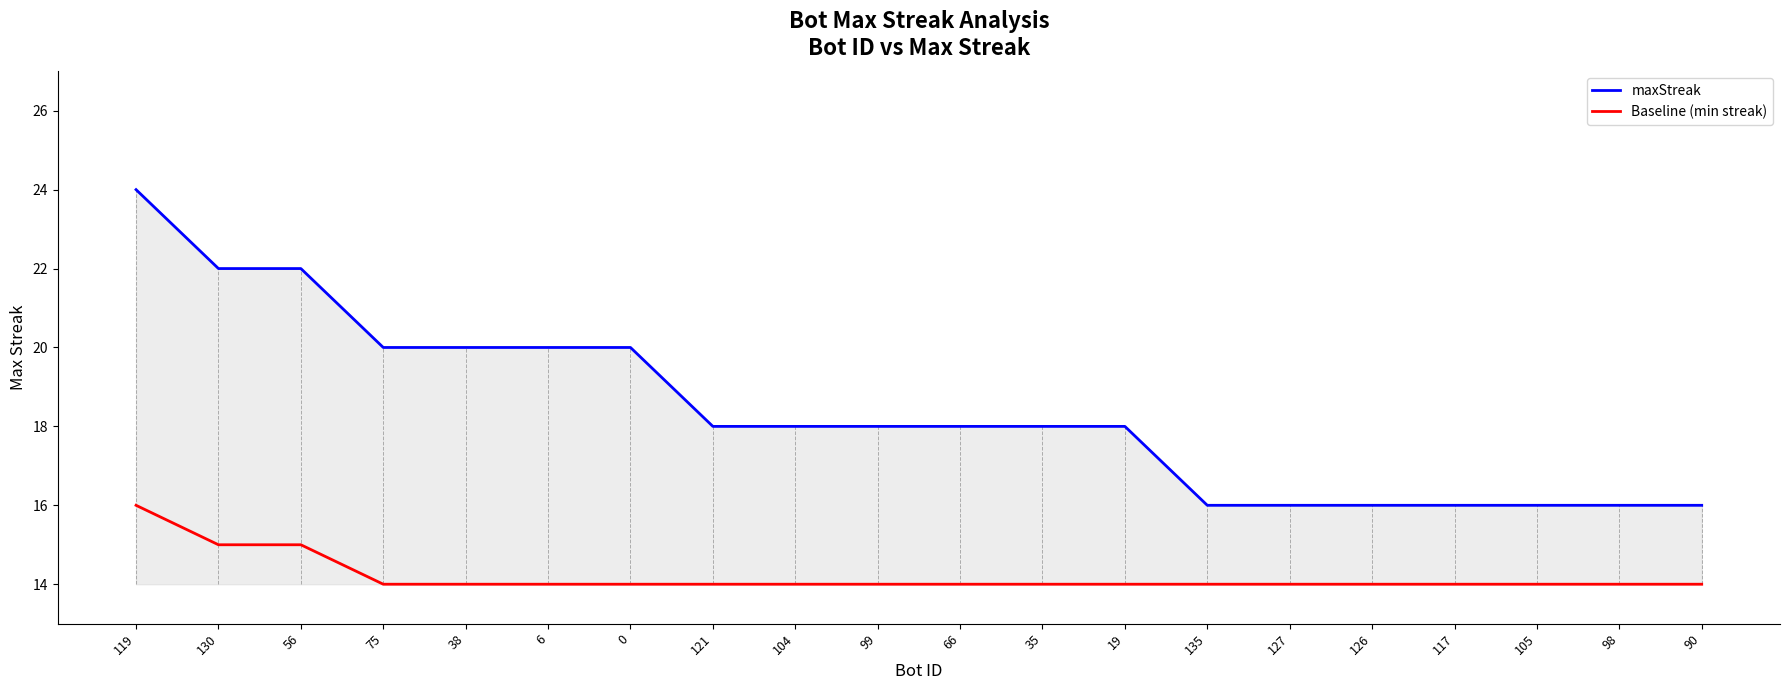

True or false: maxStreak and Baseline (min streak) intersect in this chart.

False